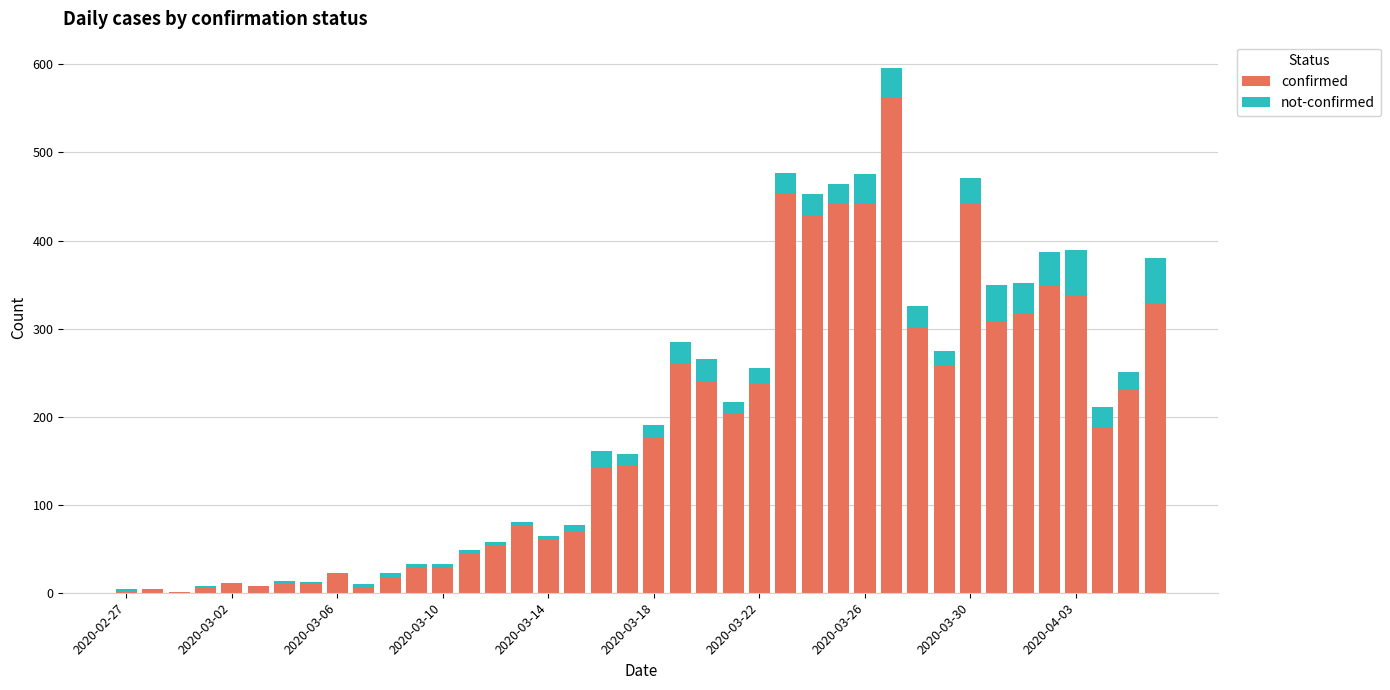

What is the sum of all confirmed values?

7255